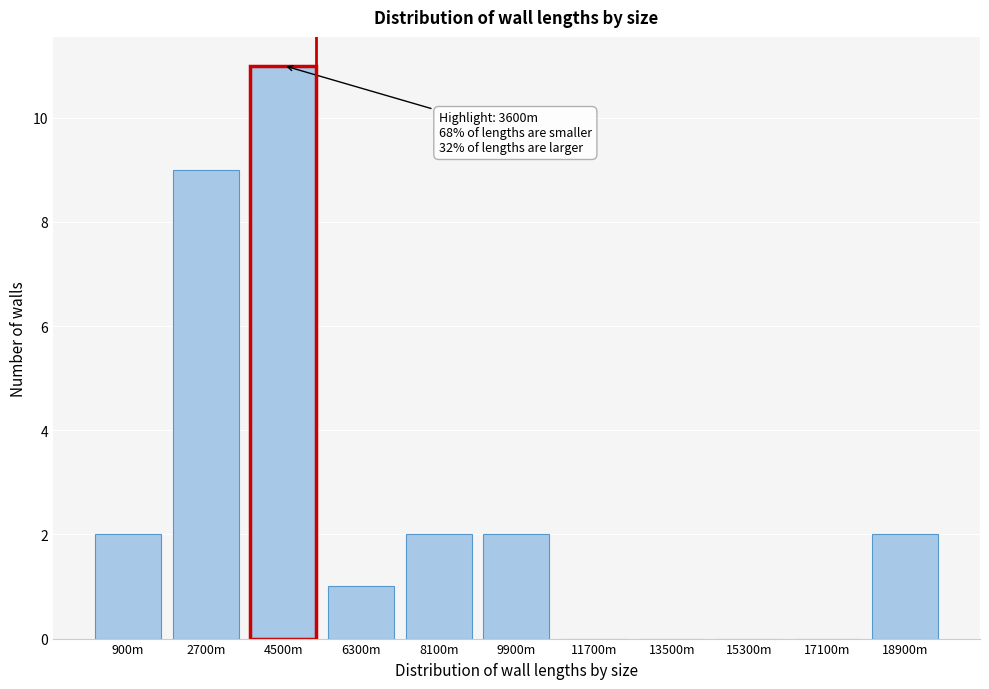

Reading right to left, list all the values displayed in this chart.

18900m=2	17100m=0	15300m=0	13500m=0	11700m=0	9900m=2	8100m=2	6300m=1	4500m=11	2700m=9	900m=2